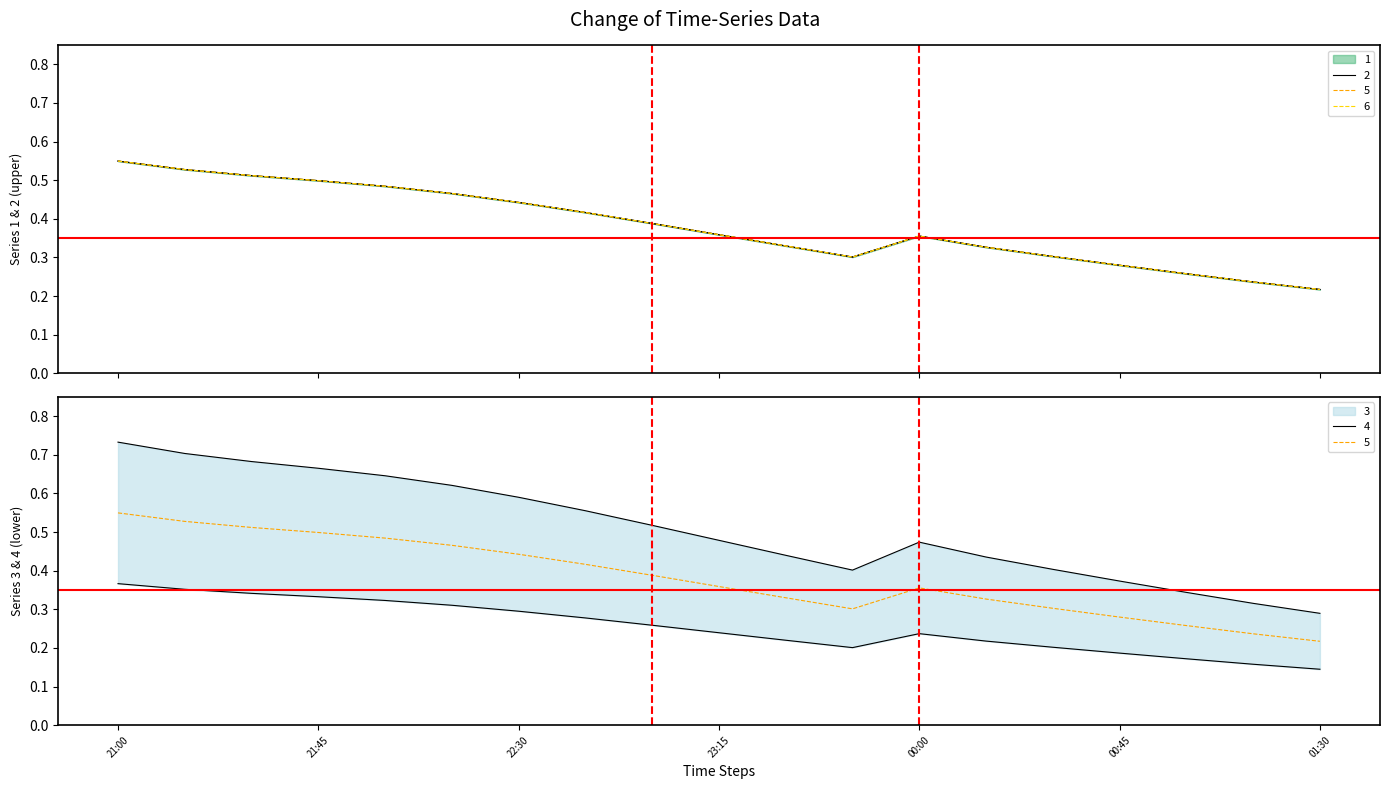

Between 2019-03-13 23:00:00 and 2019-03-13 23:30:00, which series saw the biggest shift?

1